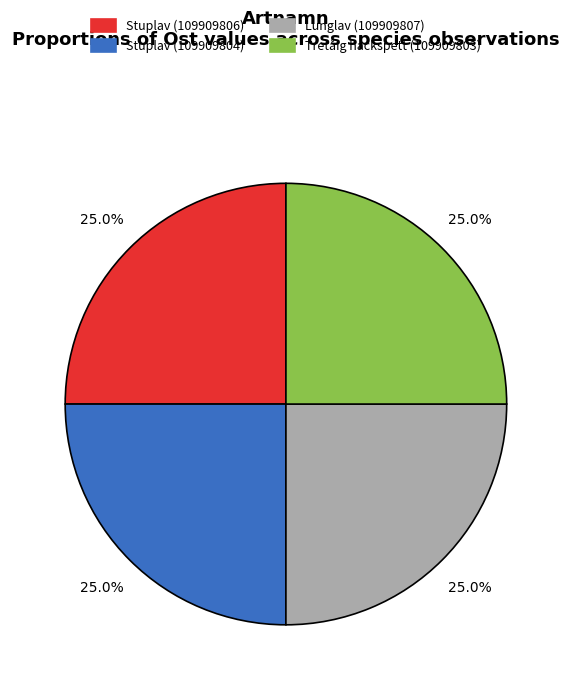

Is it true that Lunglav (109909807) is 25% of the pie?

True